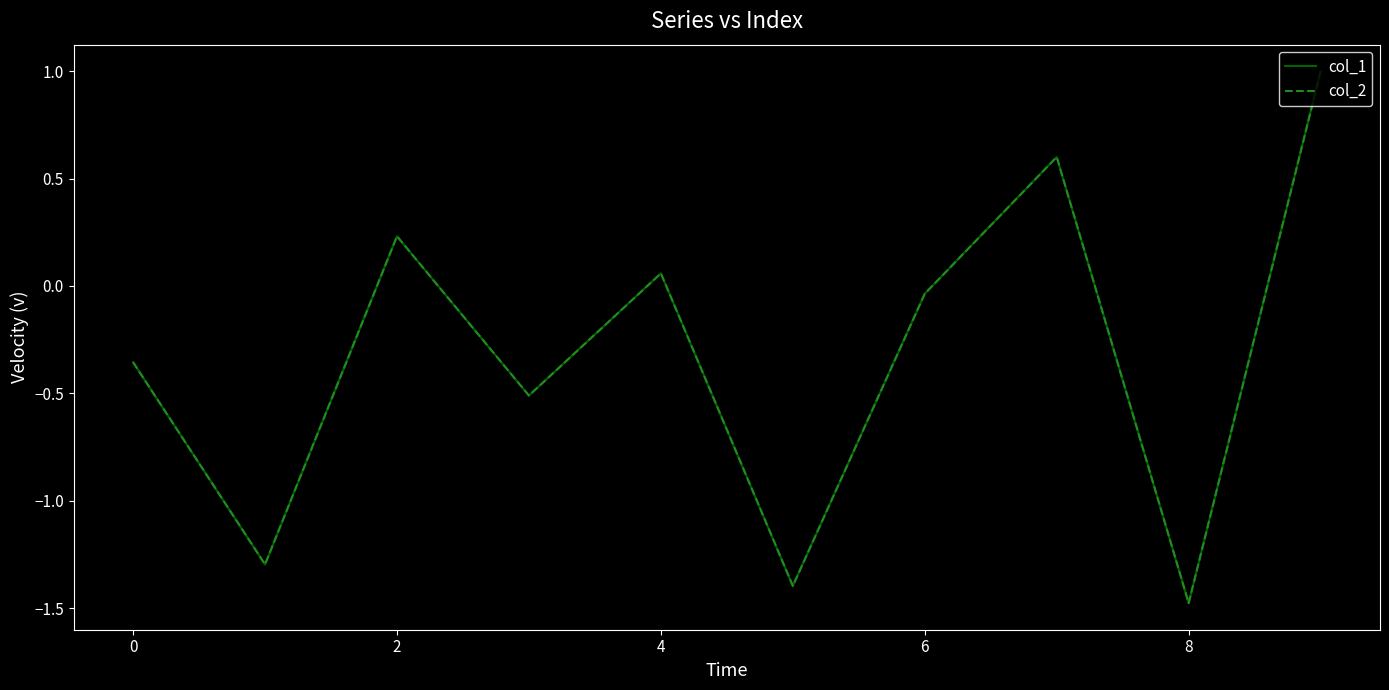

What is the greatest value displayed?

1.0